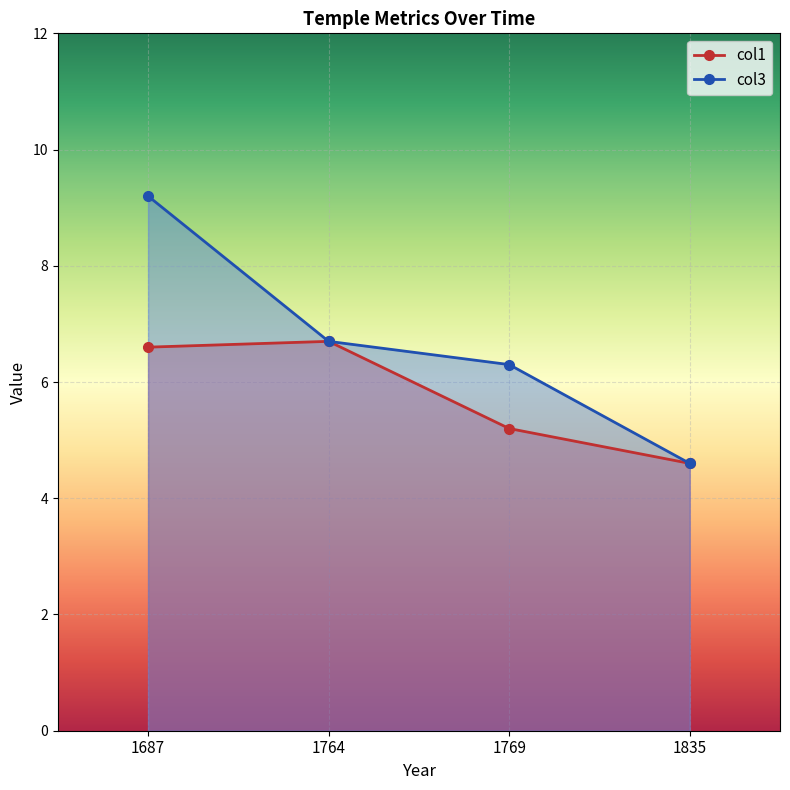

True or false: col1 and col3 cross at least once.

False